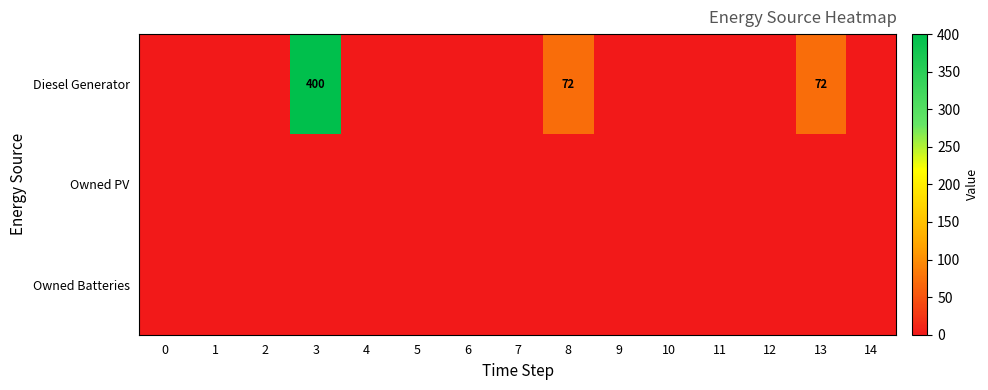

Rank the categories by Owned PV value from lowest to highest.

0, 1, 2, 3, 4, 5, 6, 7, 8, 9, 10, 11, 12, 13, 14